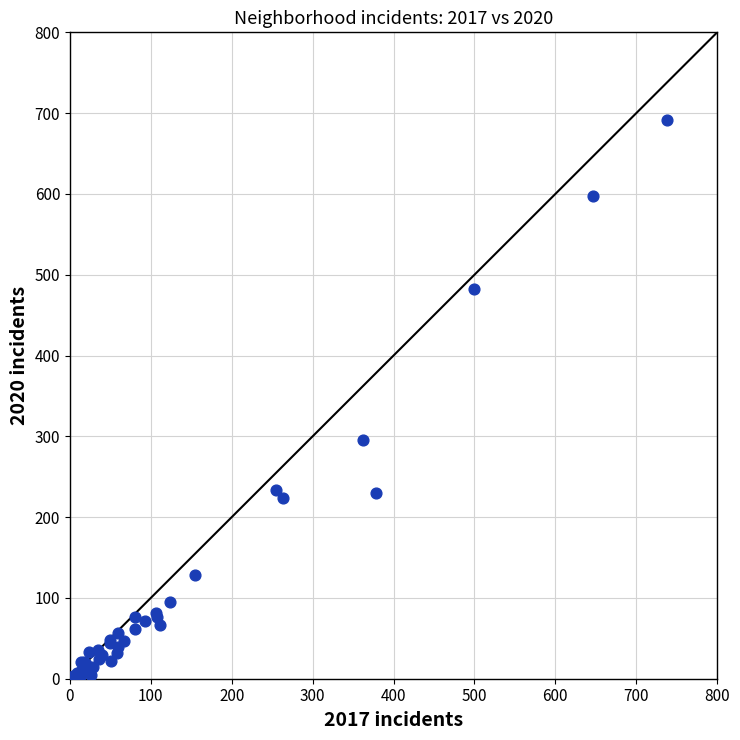

What Y value in the scatter plot is closest to 346?

295